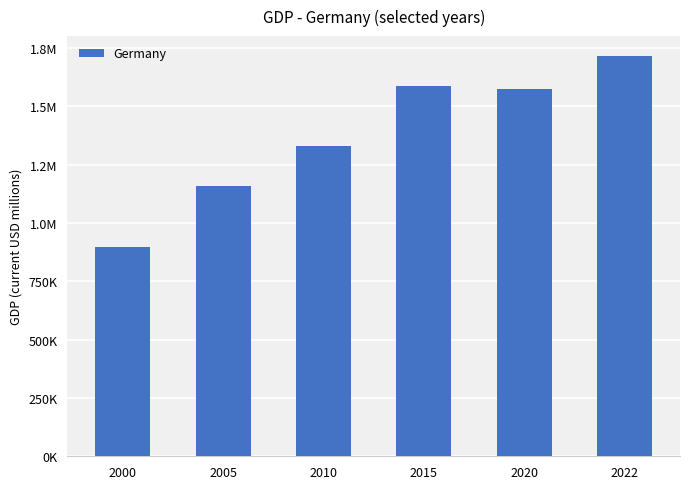

What is the ratio of the value at 2010 to the value at 2000?

1.5